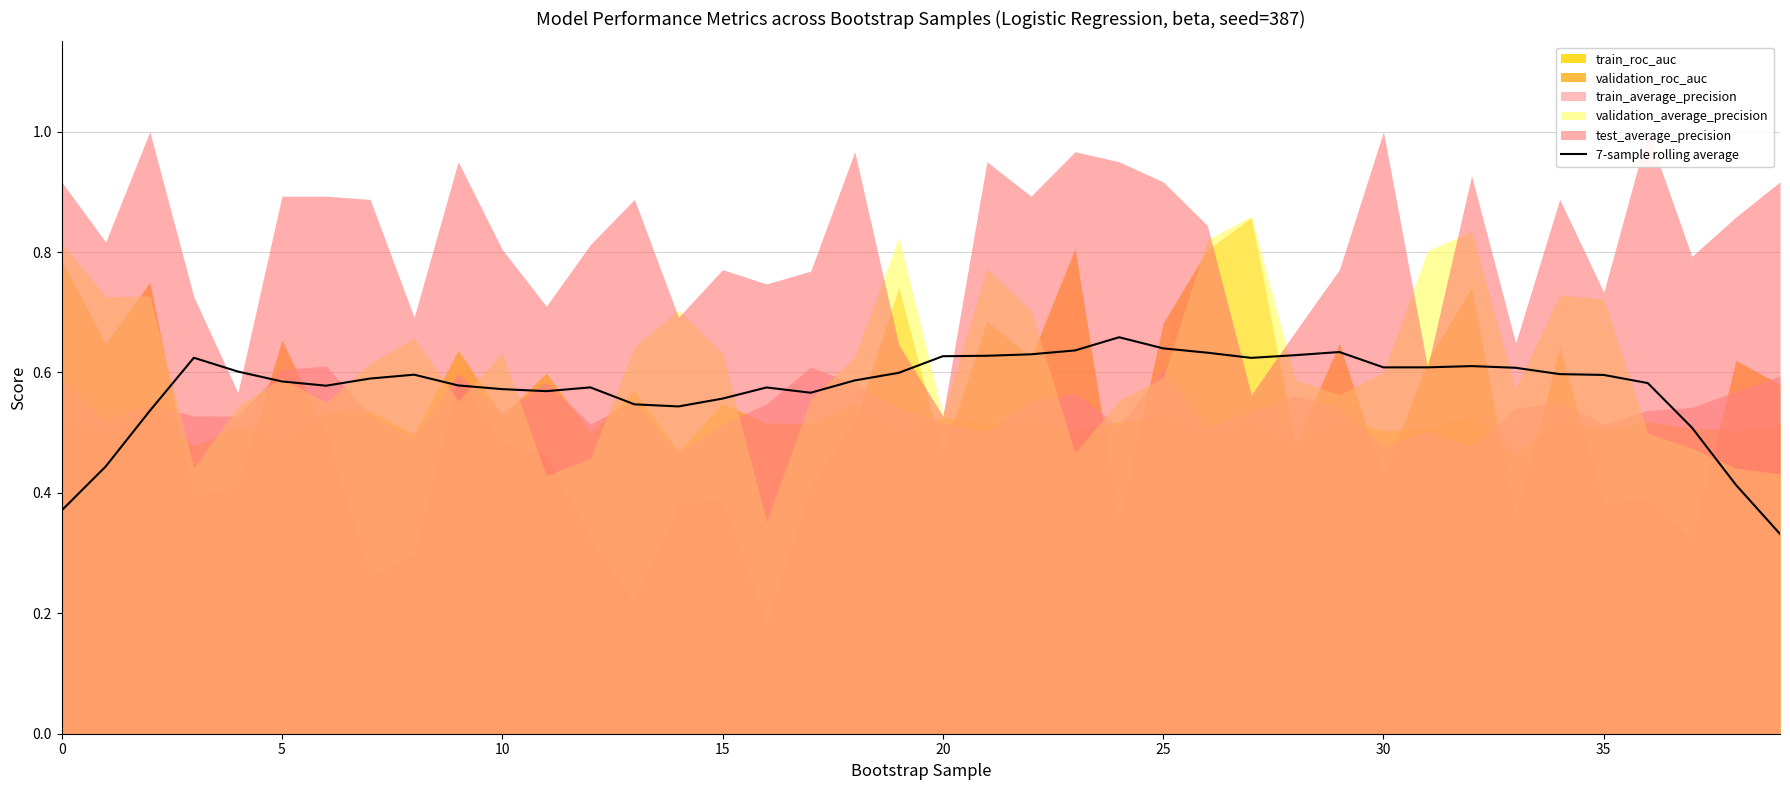

Which label corresponds to the smallest value in the chart?

39